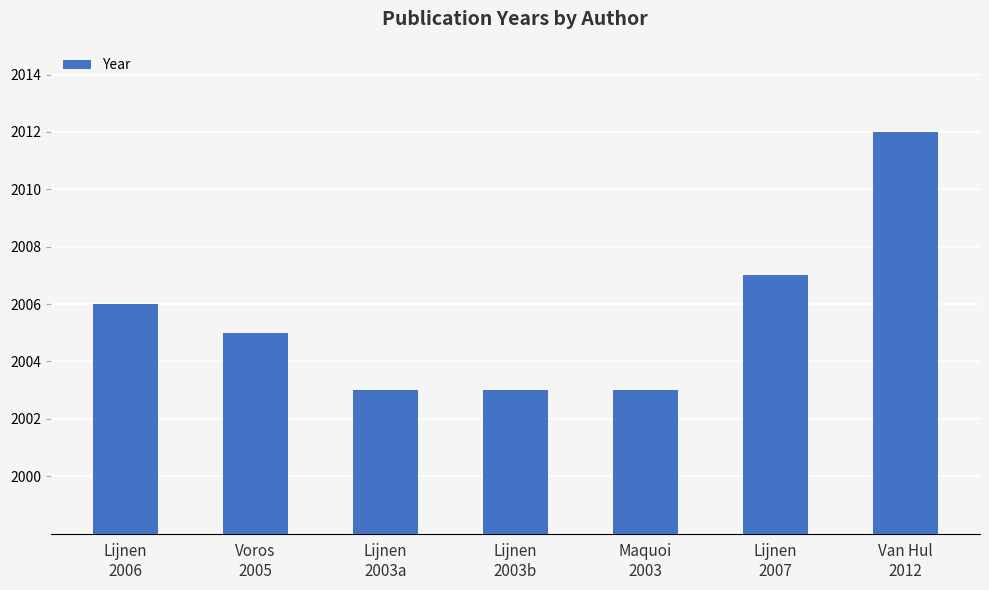

What is the difference between the maximum and minimum values?

9